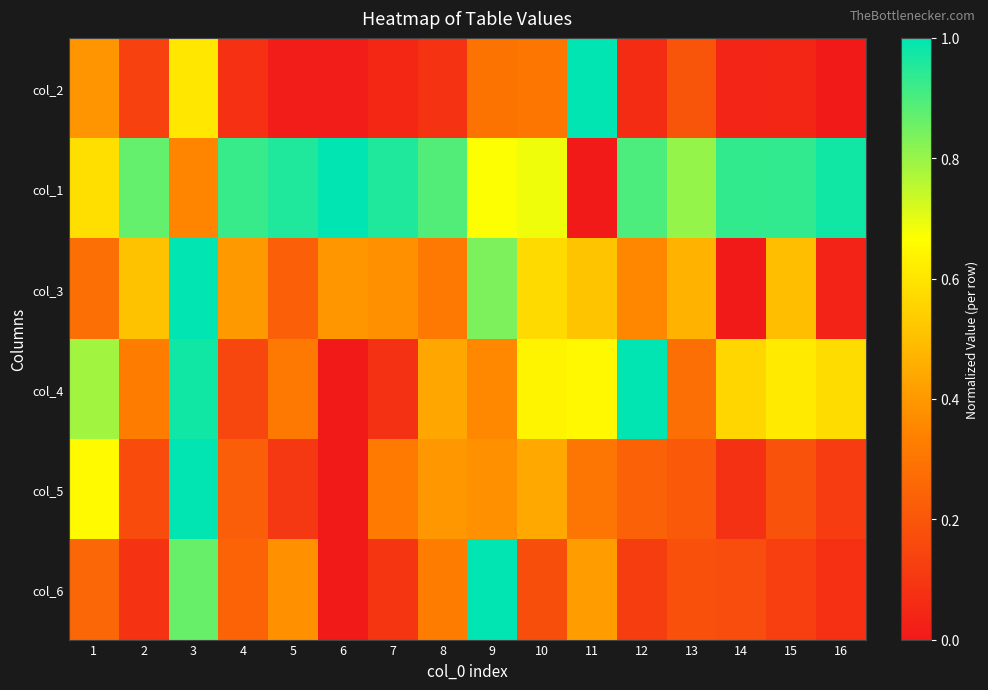

What is the difference between the highest and lowest values at 4?

0.8